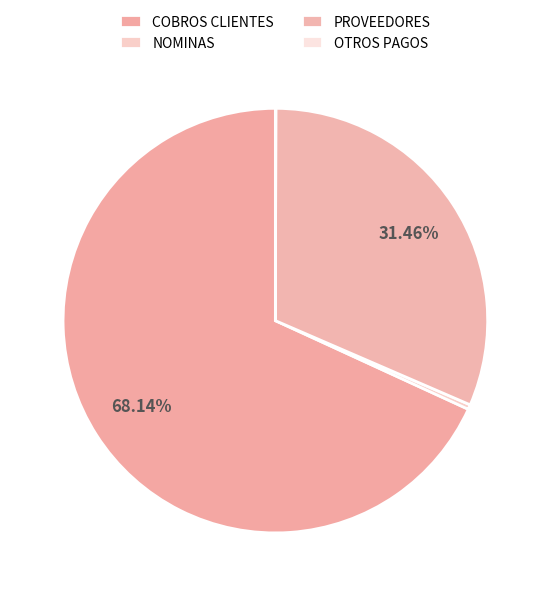

Is the sum of OTROS PAGOS and COBROS CLIENTES greater than half?

Yes